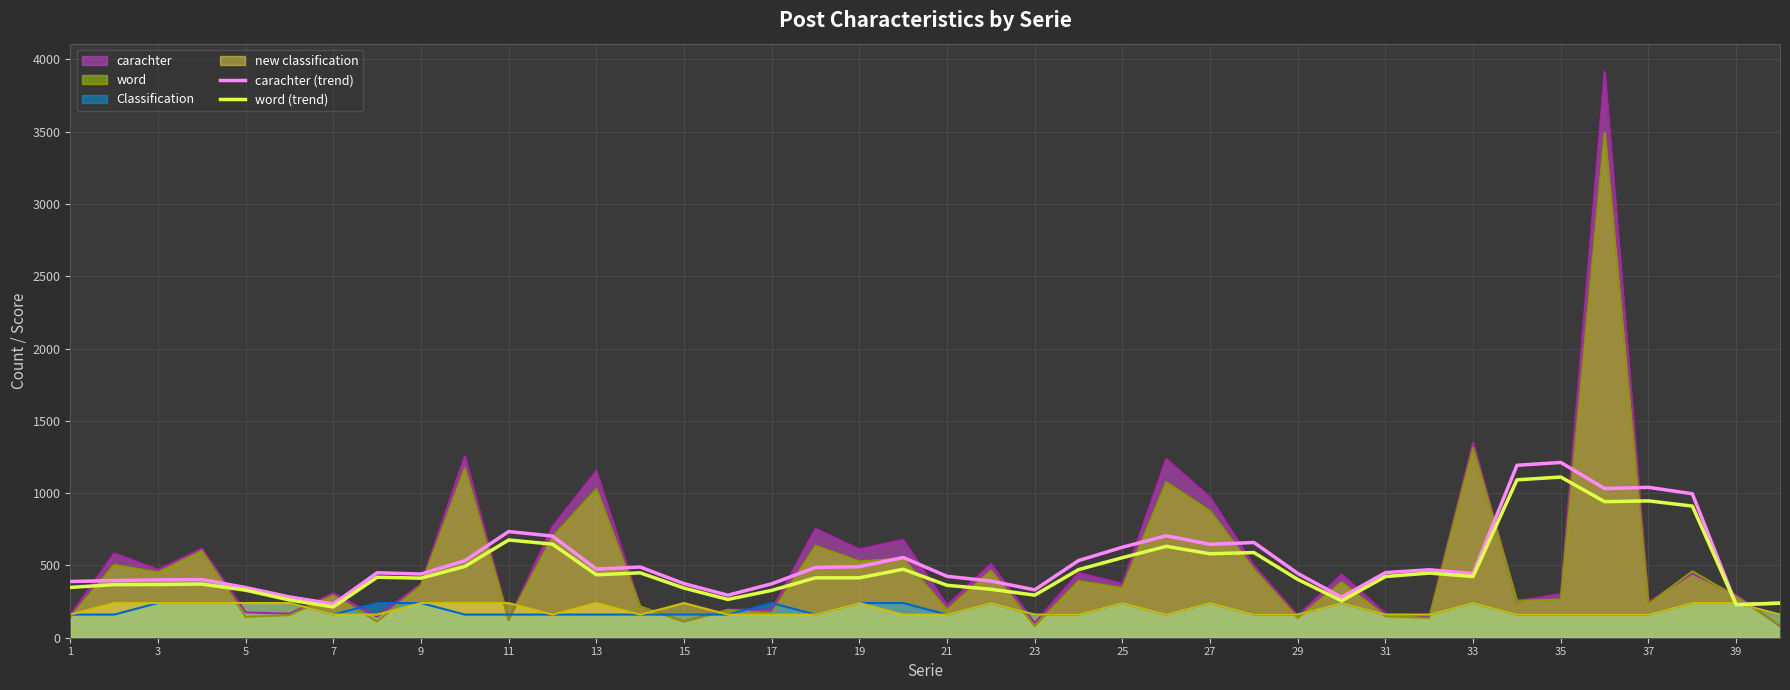

The carachter (trend) series shows 840.5 at 27. True or false?

False